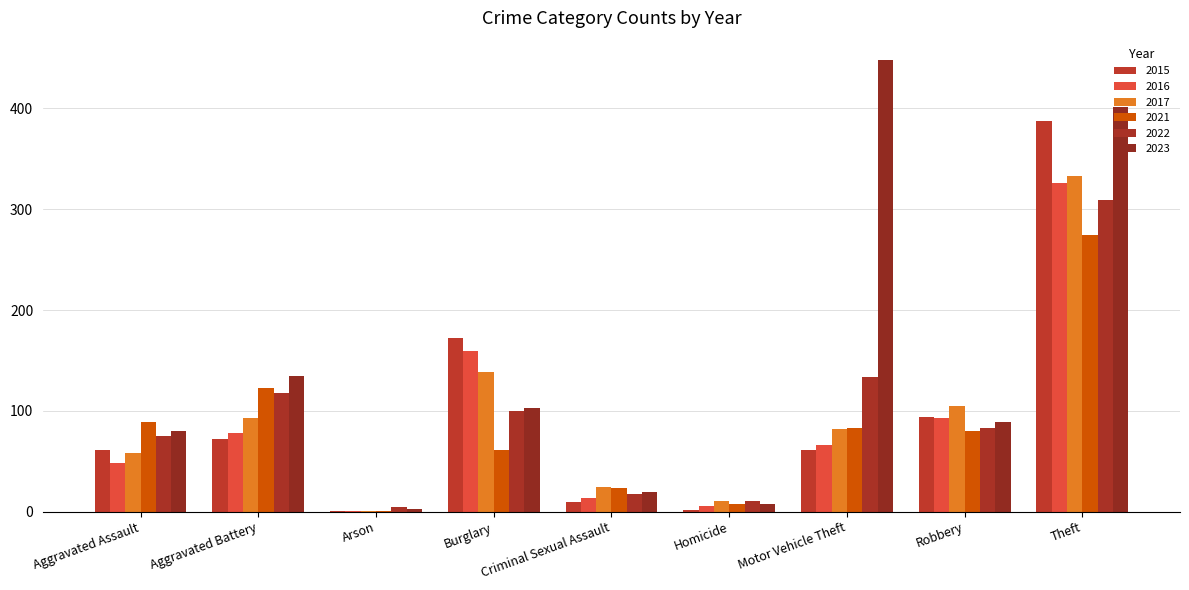

How many groups of bars are there?

9